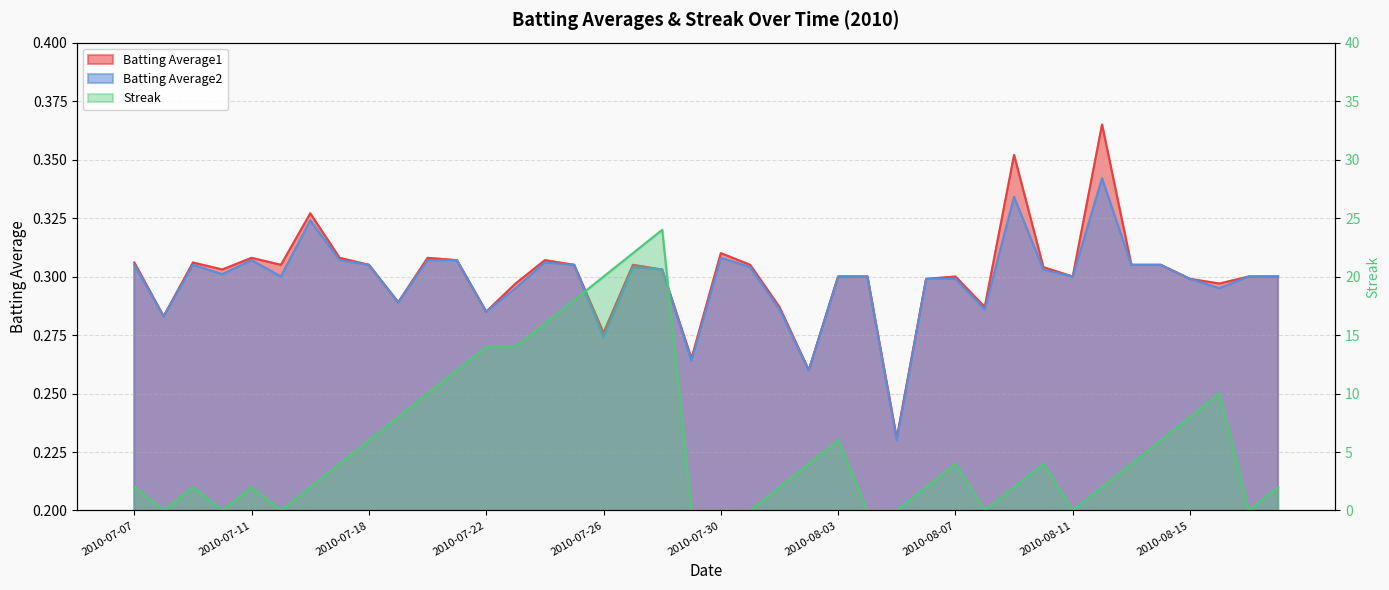

The Batting Average2 series shows 0.3 at 2010-08-02. True or false?

False